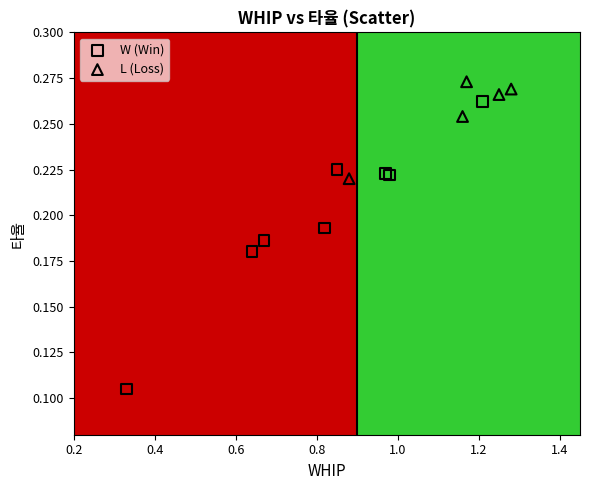

Which series contains the highest Y value?

L (Loss)